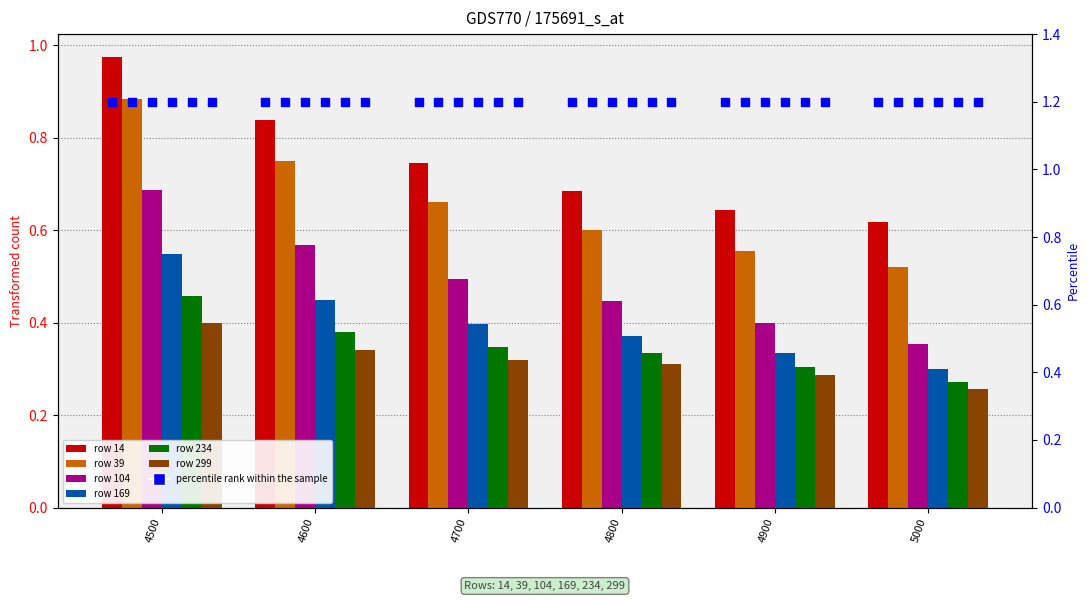

Which series reaches the maximum Y coordinate?

14